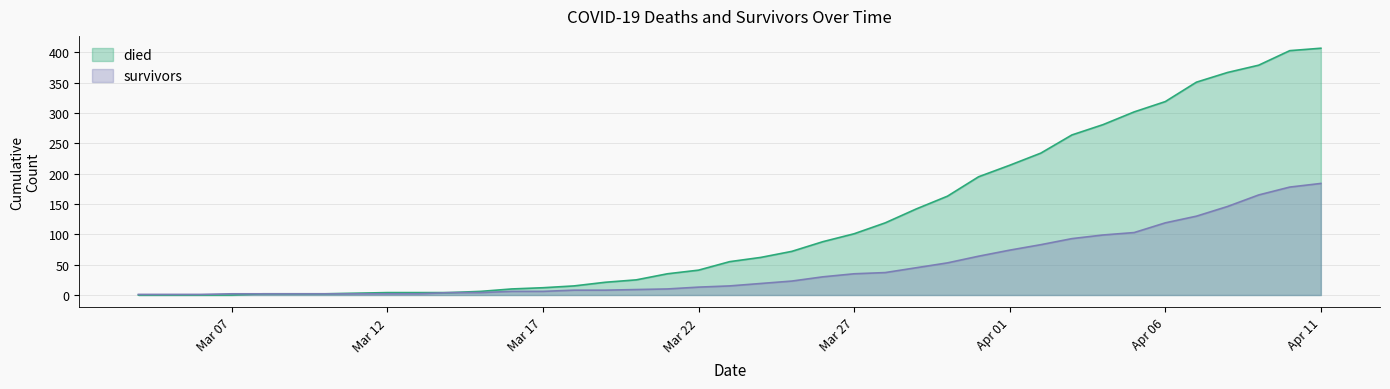

Does the chart have visible grid lines?

Yes